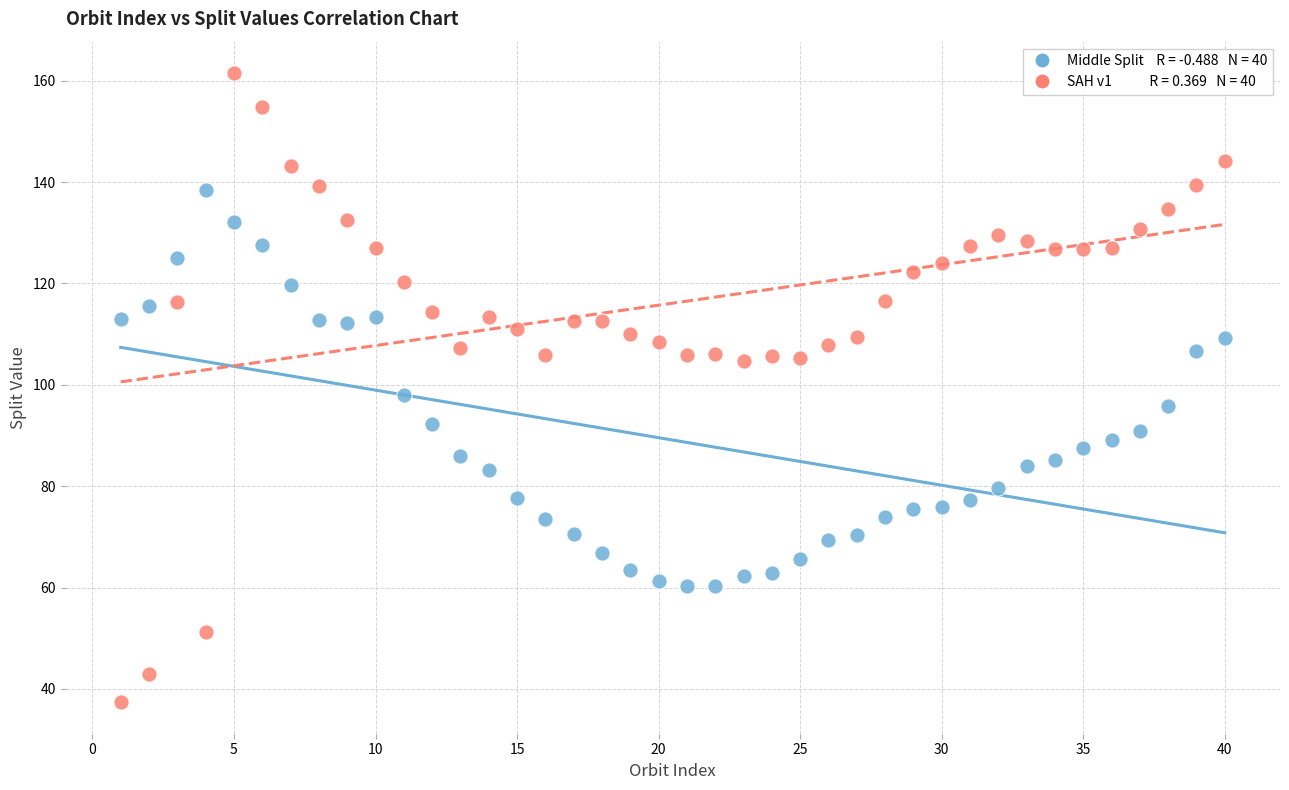

Across all data points, what is the range of X values (max minus min)?

39.0